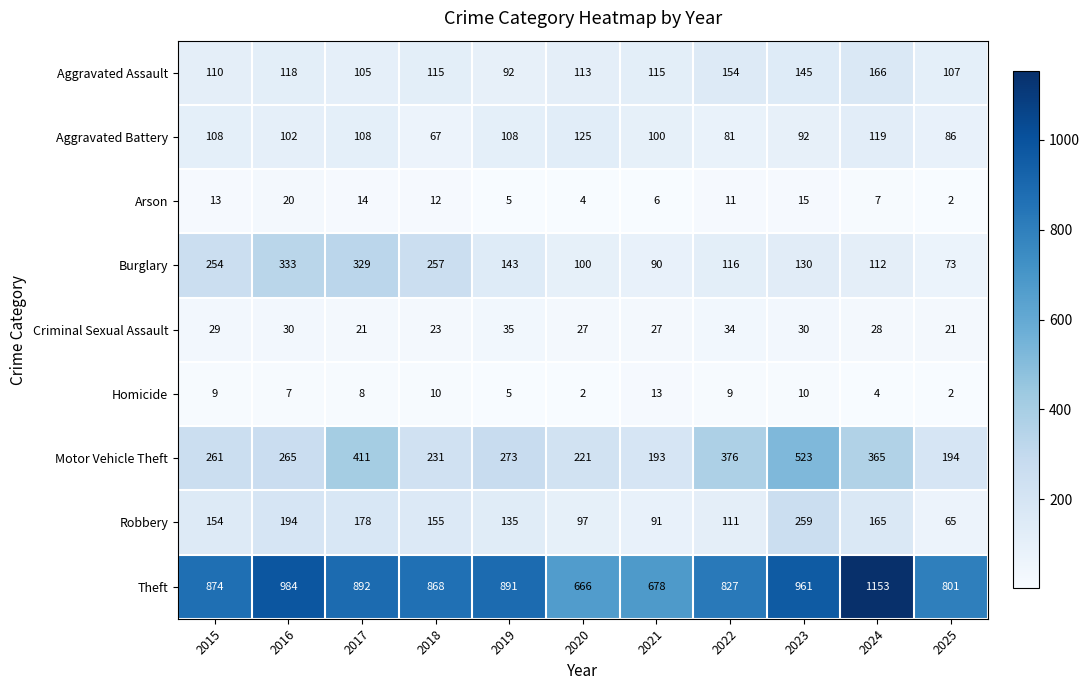

The Arson series shows 3 at 2025. True or false?

False